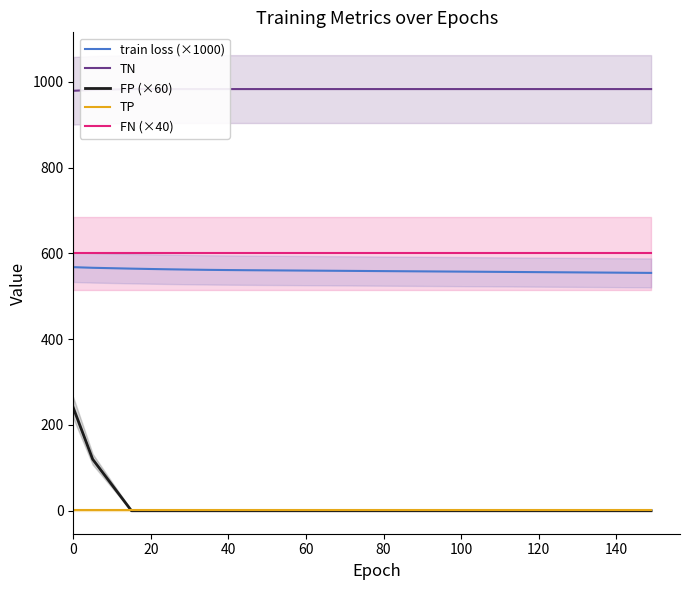

True or false: train loss (×1000) and TP intersect in this chart.

False